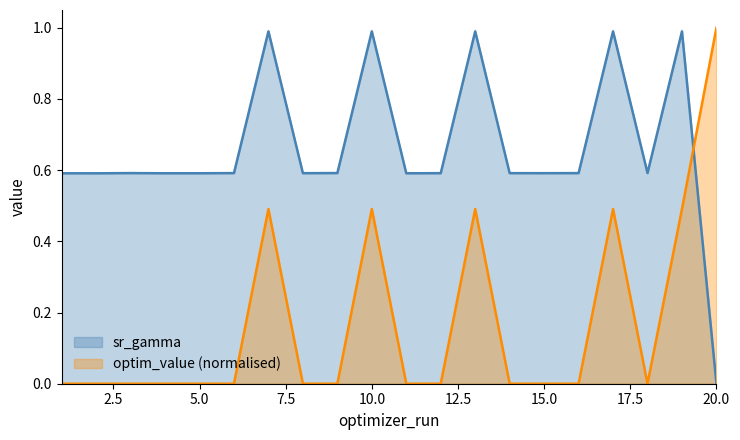

What is the value of the sr_gamma point at the 10th from the left?

1.0